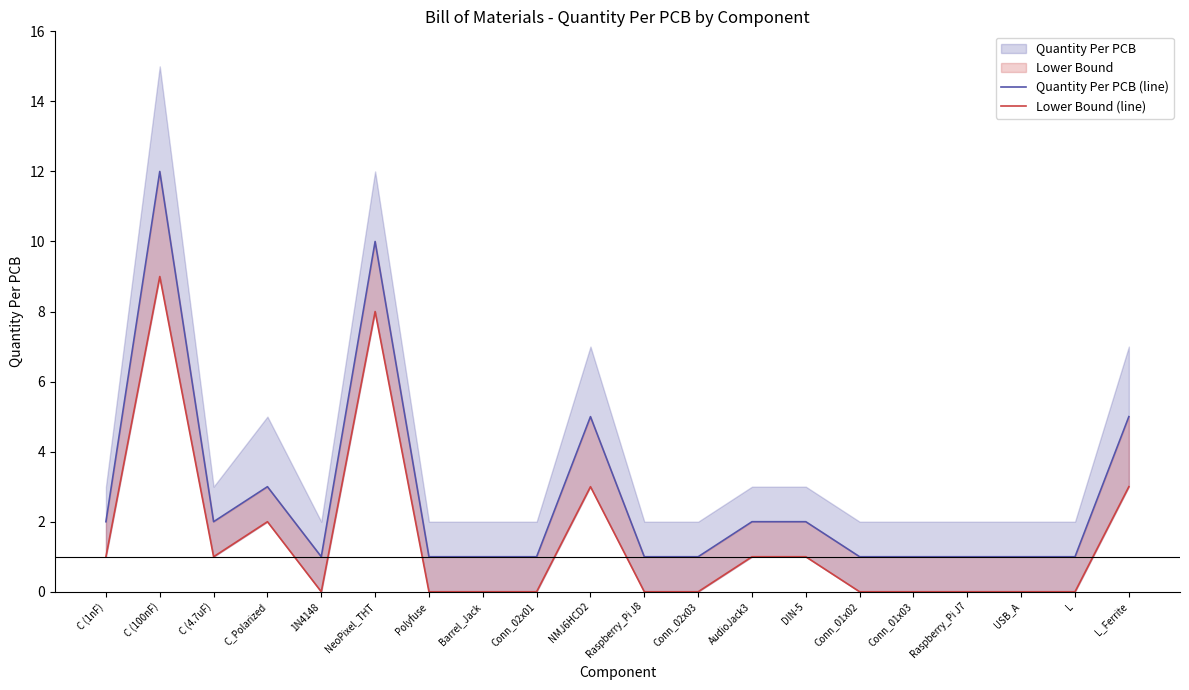

What is the difference between the highest and lowest values at Barrel_Jack?

1